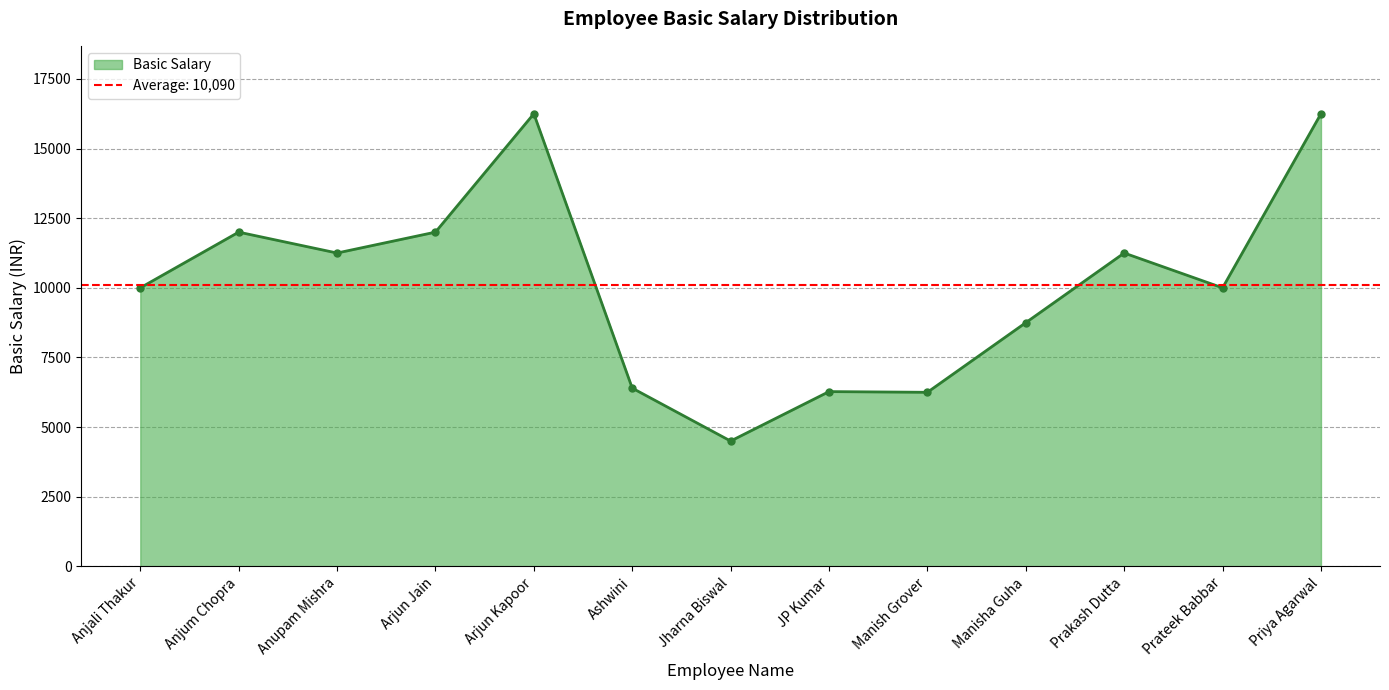

How many lines are shown in the chart?

1